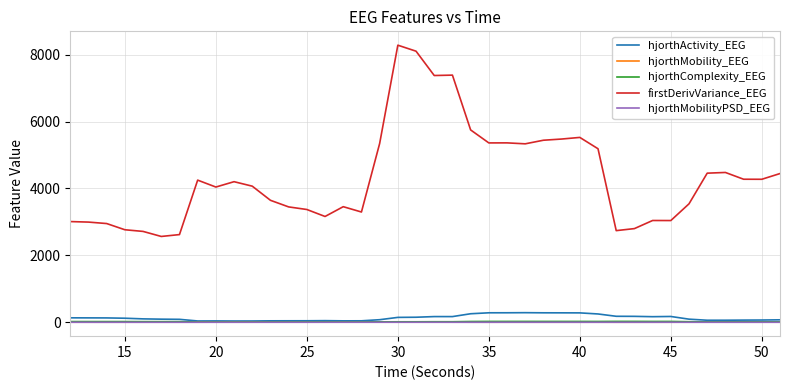

Which series has the largest total across all categories?

firstDerivVariance_EEG